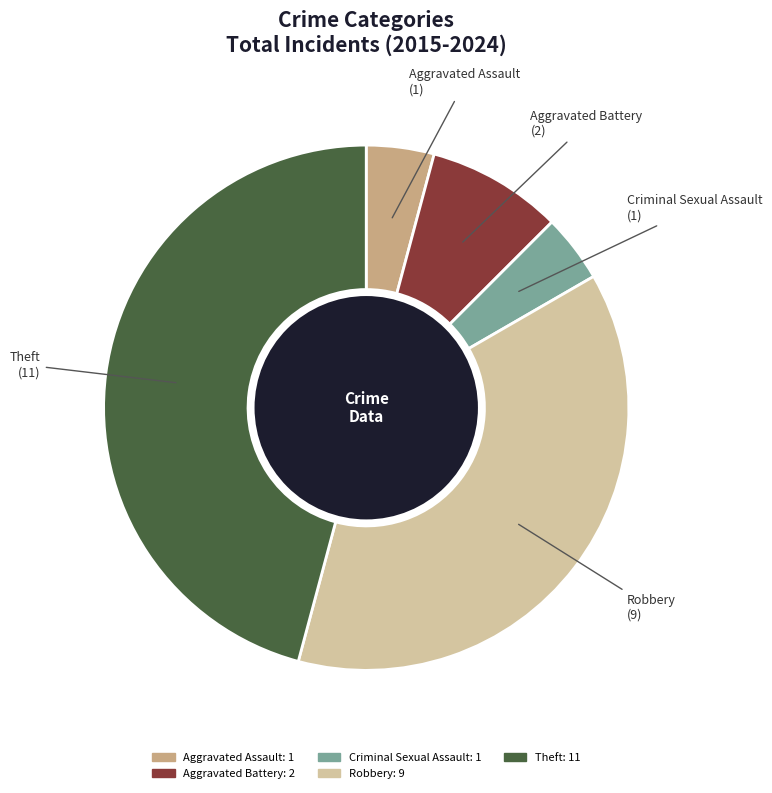

Combined, do Robbery and Aggravated Battery account for over 50%?

No